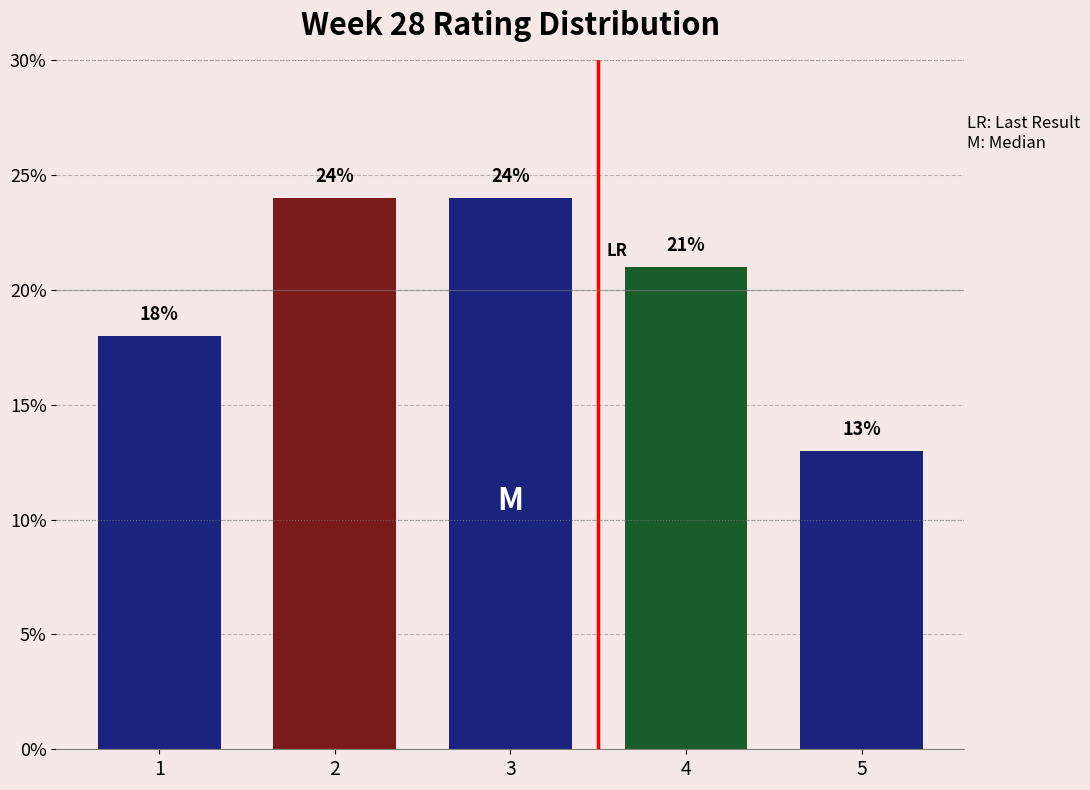

Reading right to left, what are all the values shown in this chart?

5=13	4=21	3=24	2=24	1=18